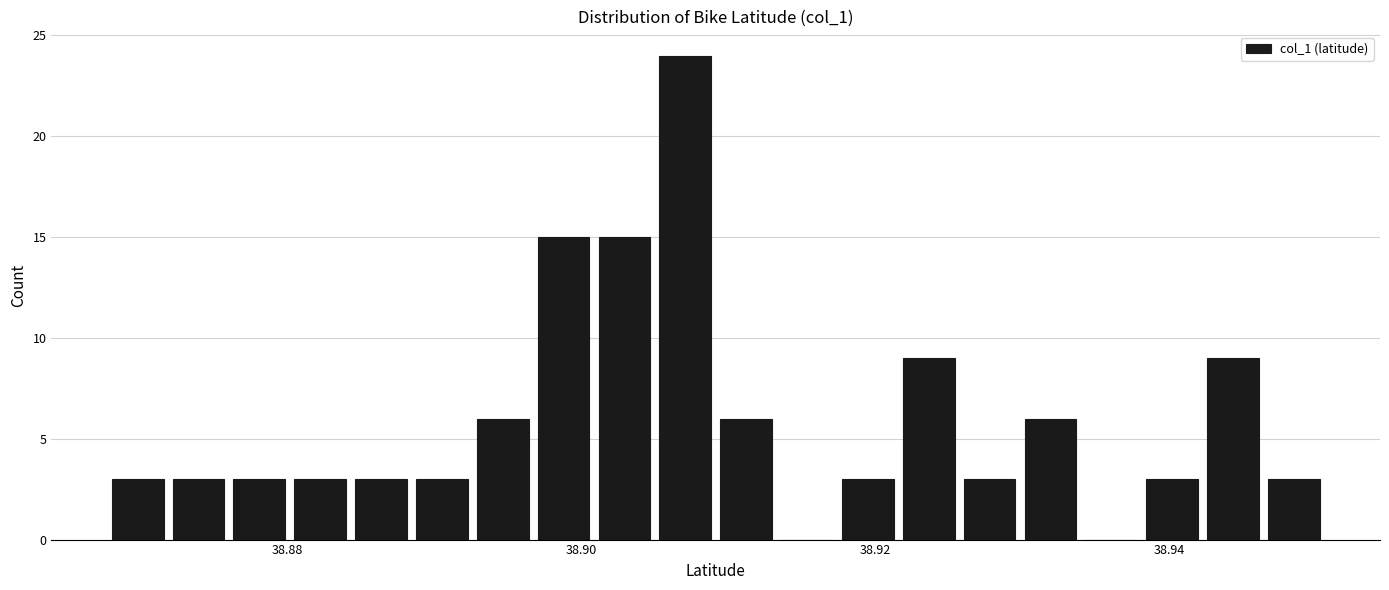

Read against the x-axis, roughly where is the centre of the tallest bar?

38.908